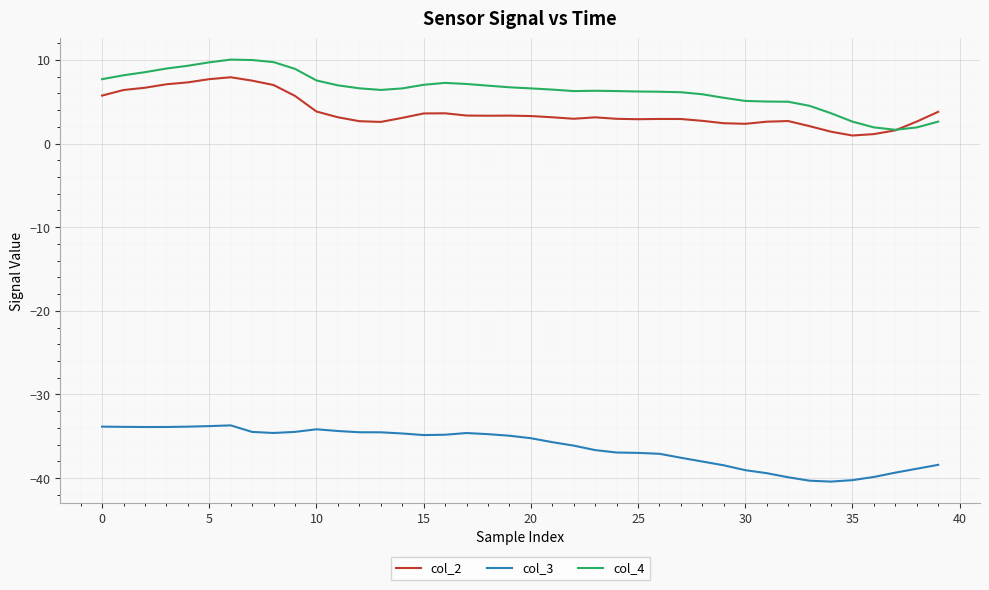

What are all the series names shown in the legend?

col_2, col_3, col_4